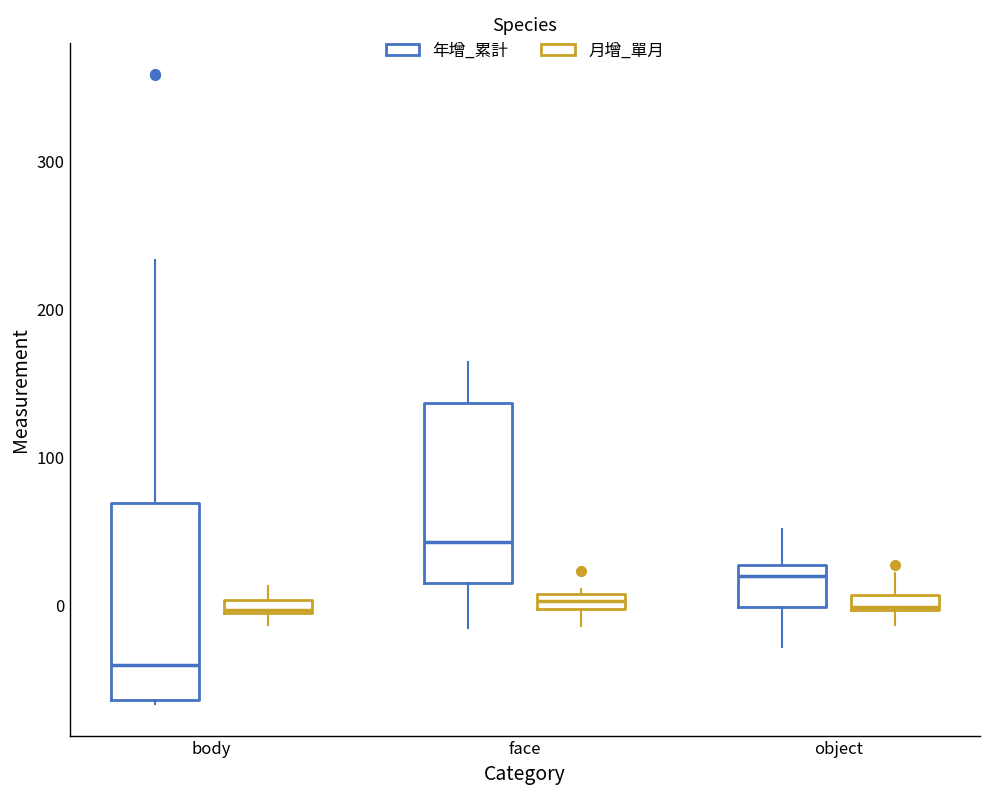

Where is the upper edge of the box for object (月增_單月) on the y-axis? The values are not printed on the chart, so give them approximately, as read against the axis.

10